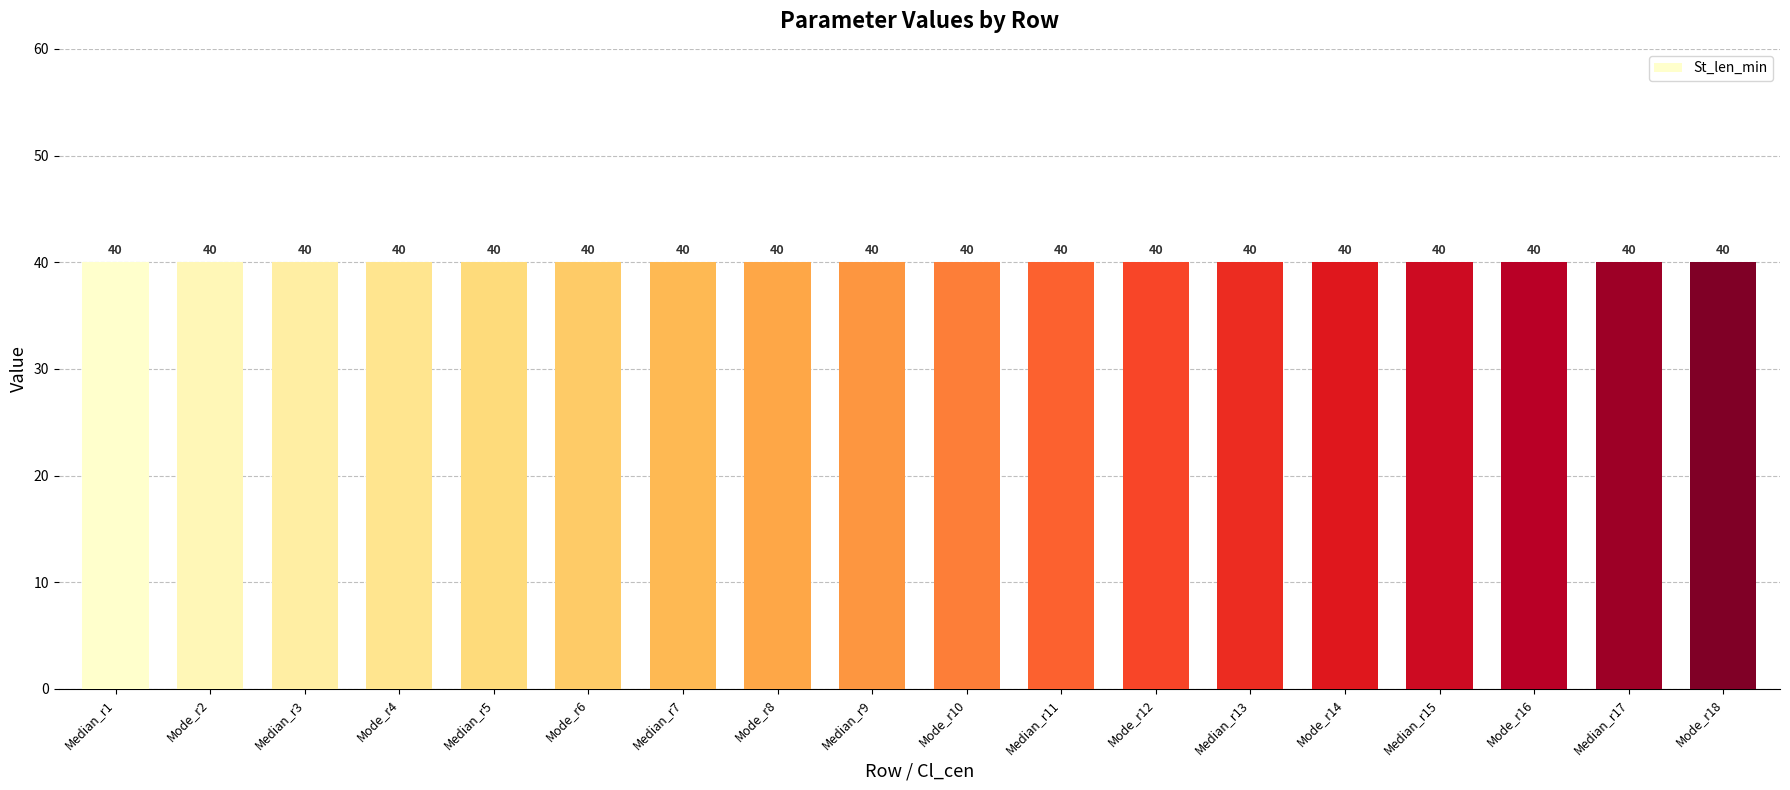

Between 13 and 17, which is larger?

13